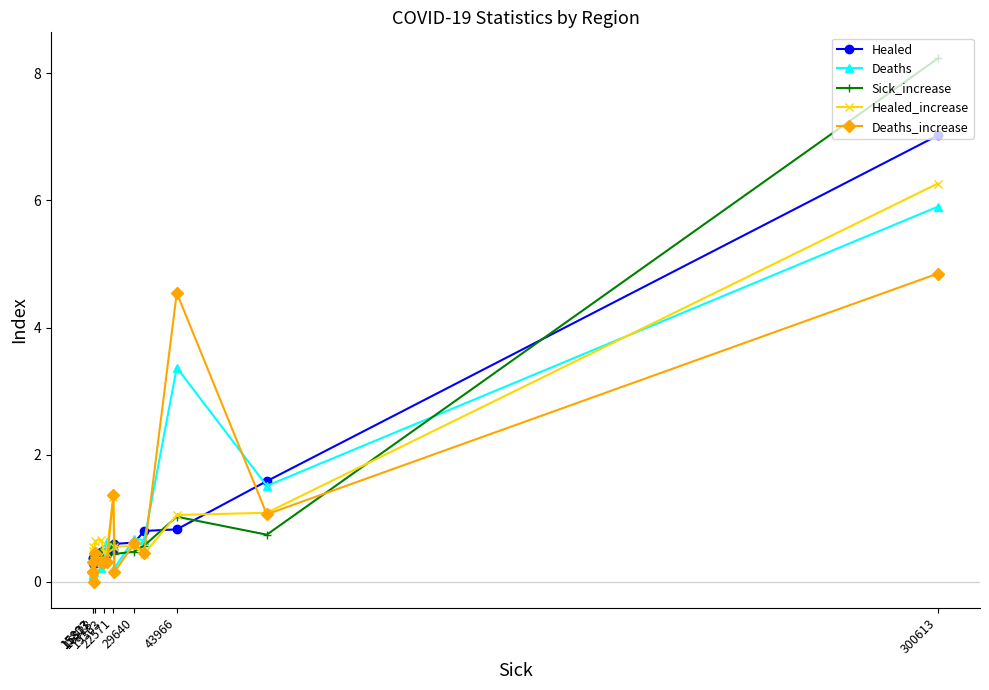

What is the maximum value shown in the chart?

8.2